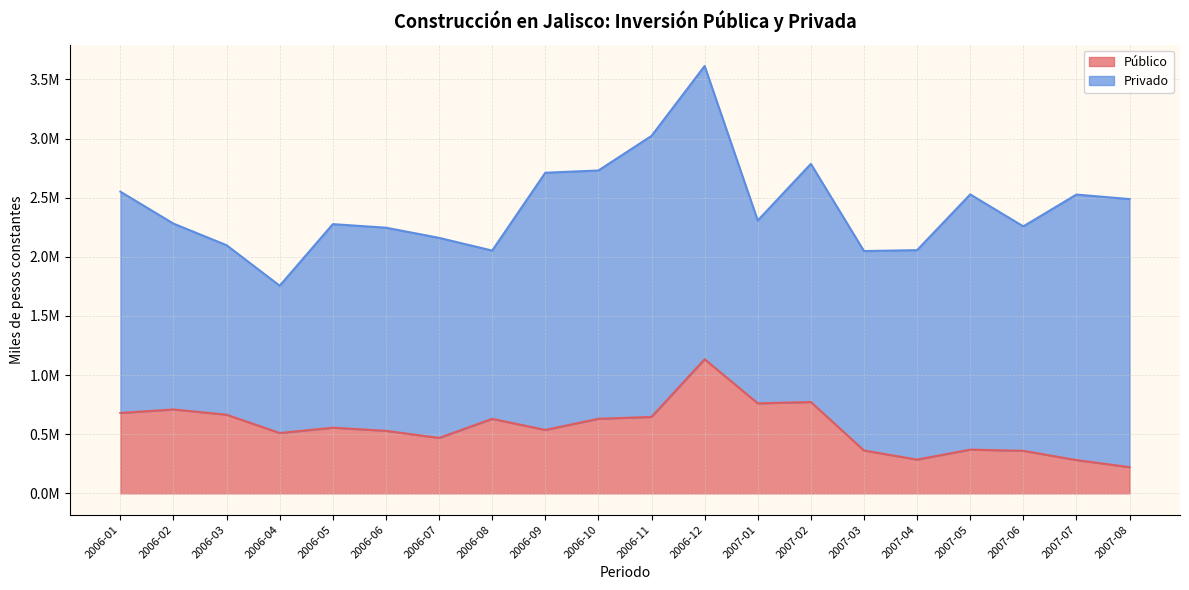

How many interior local peaks (higher than both neighbors) does the data have?

6